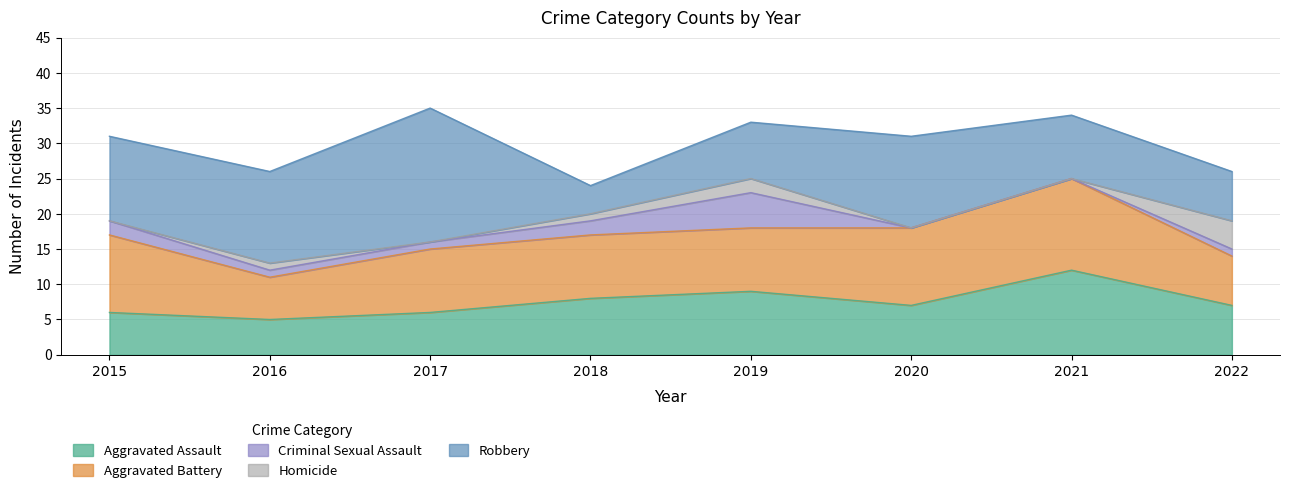

Between 2022 and 2016, which is larger?

2022